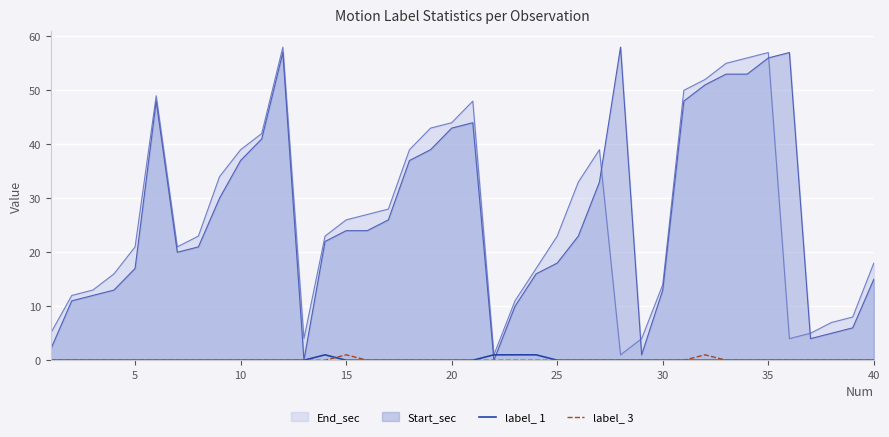

True or false: label_ 1 has a value of 0 at 40.

True